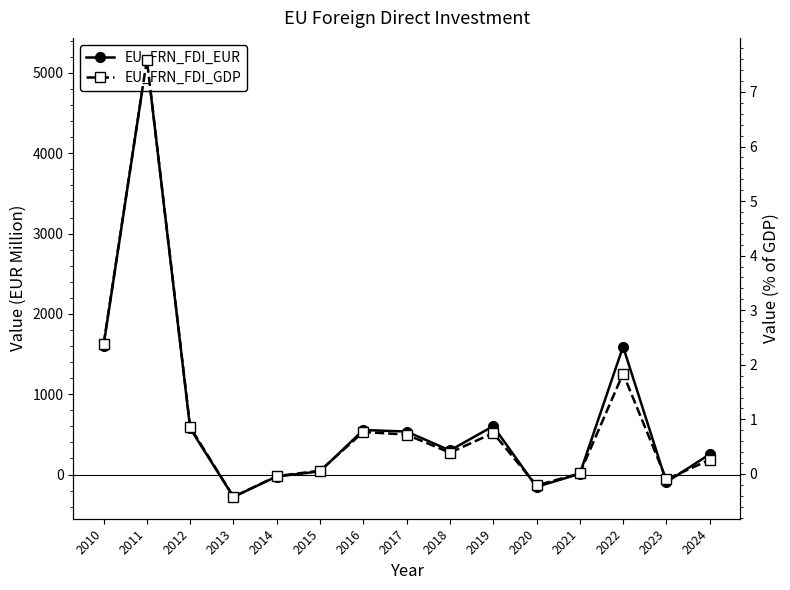

What is the sum of the EU_FRN_FDI_EUR values at 2014 and 2019?

577.8